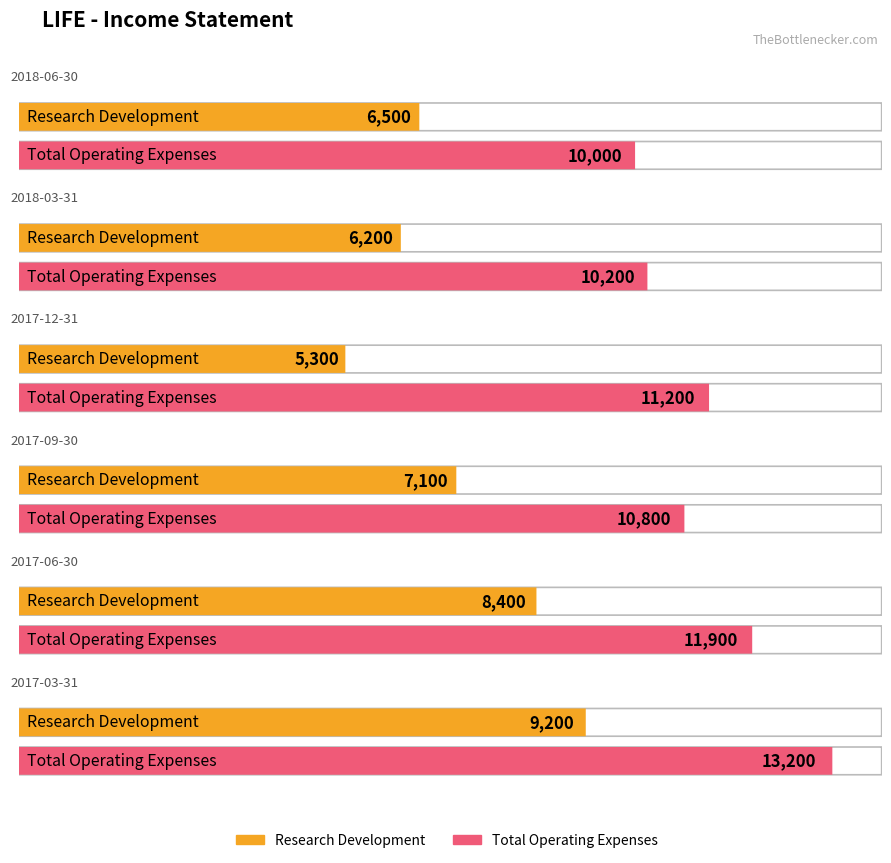

Rank the categories by Research Development value from highest to lowest.

2017-03-31, 2017-06-30, 2017-09-30, 2018-06-30, 2018-03-31, 2017-12-31